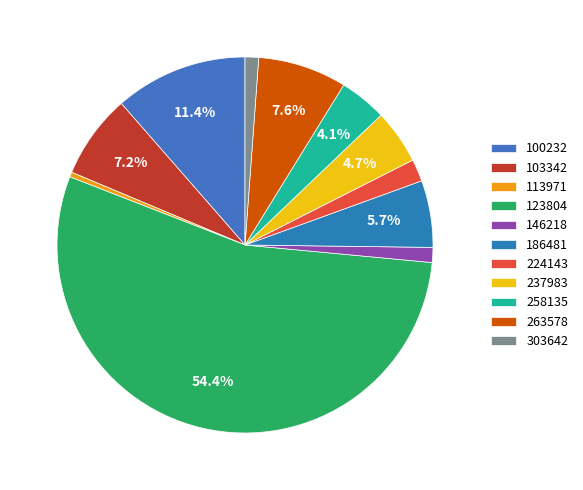

How many segments does this pie chart have?

11